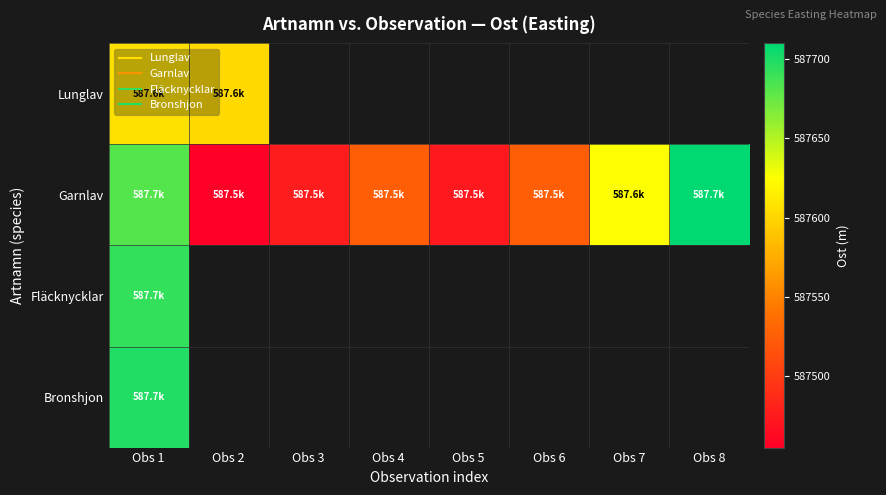

What is the lowest value of the Bronshjon series?

587698.4